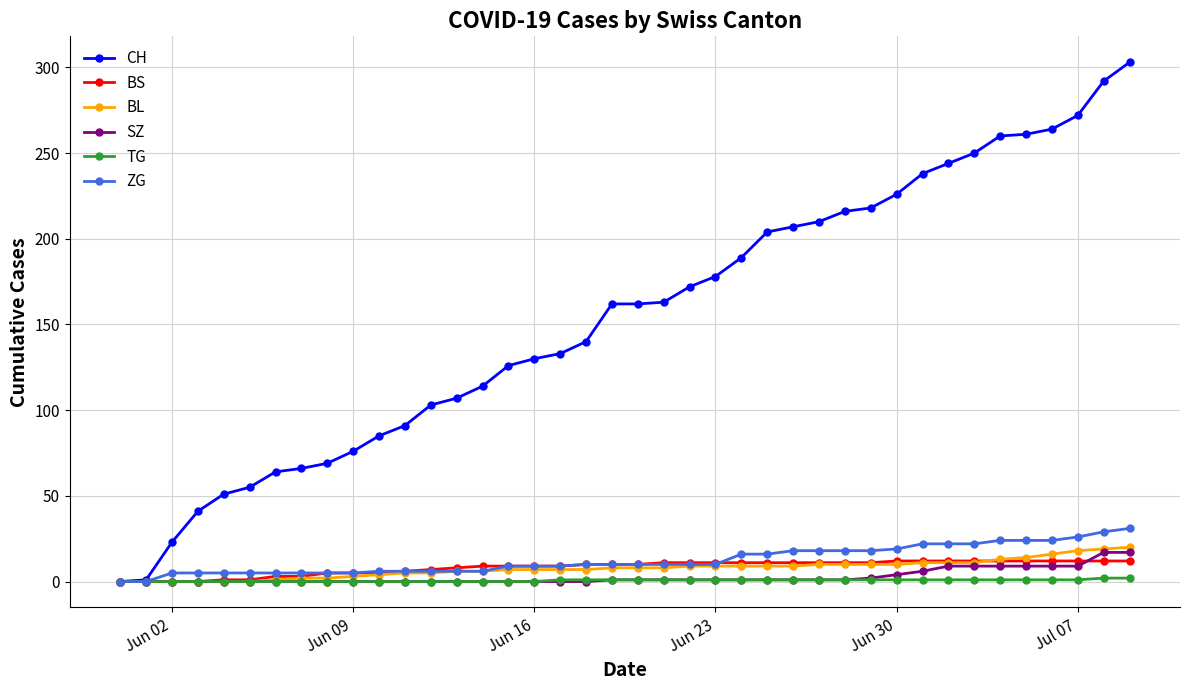

Which series has the largest range (max minus min)?

CH